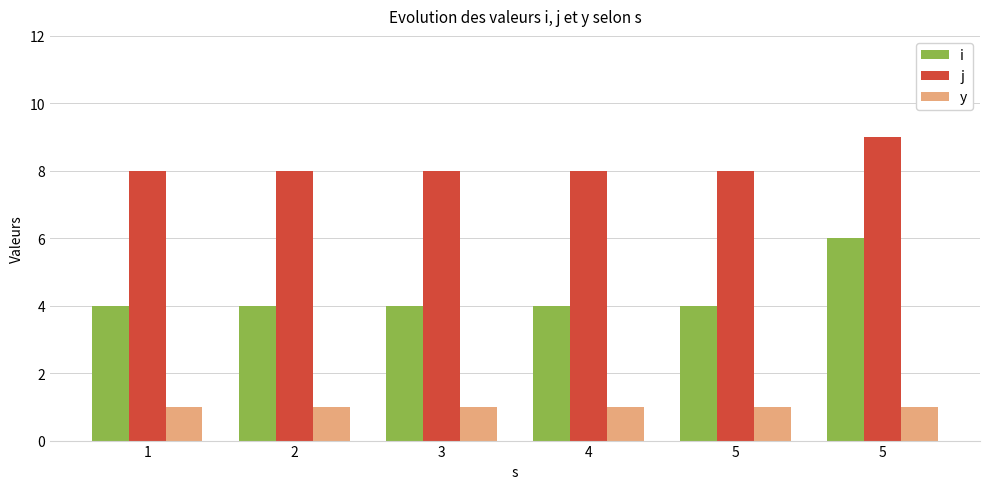

What are all the series names shown in the legend?

i, j, y